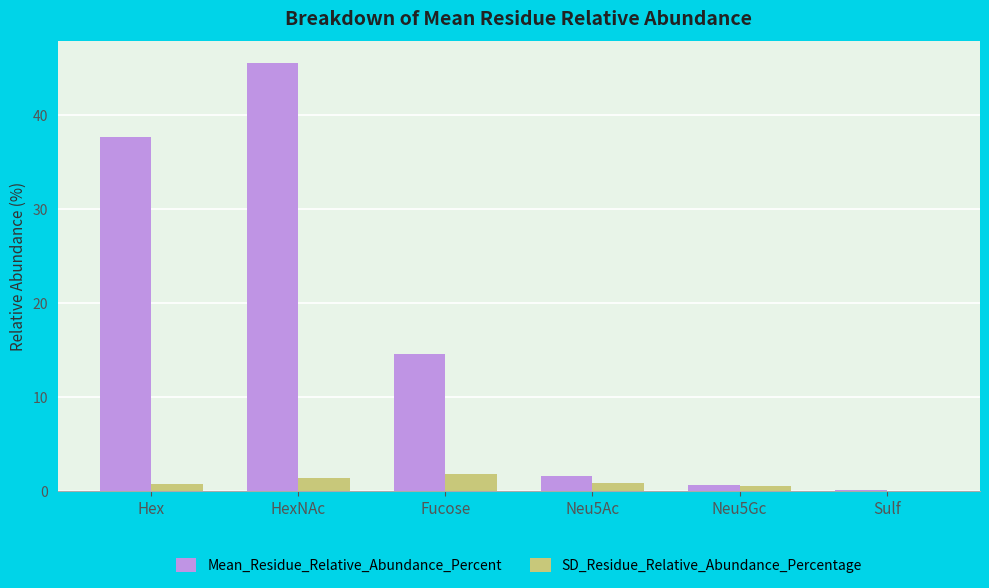

Which series changed the most between HexNAc and Neu5Ac?

Mean_Residue_Relative_Abundance_Percent